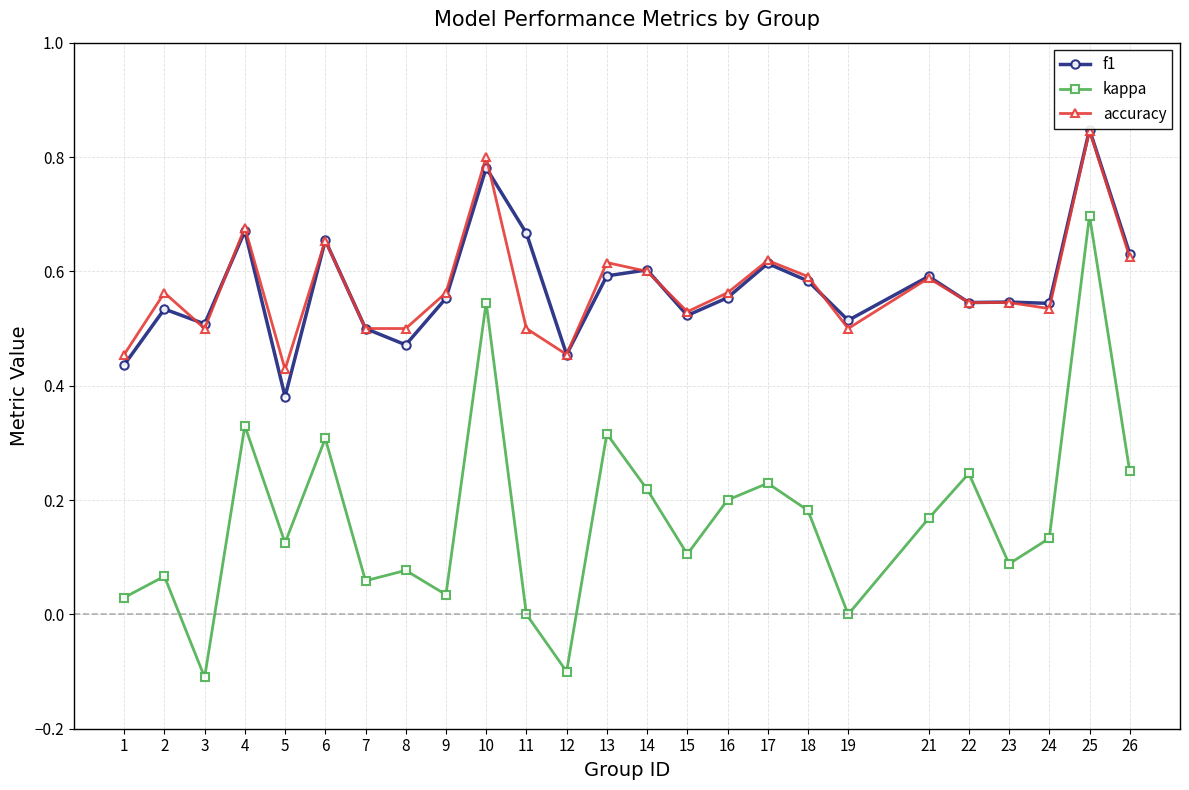

Is the value of kappa at 17 greater than the value of f1 at 11?

No